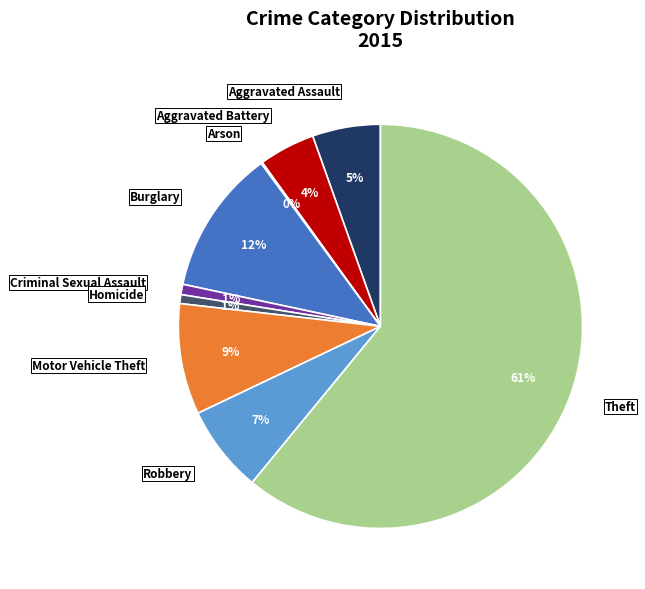

What is the ratio of the value at Aggravated Battery to the value at Robbery?

0.6